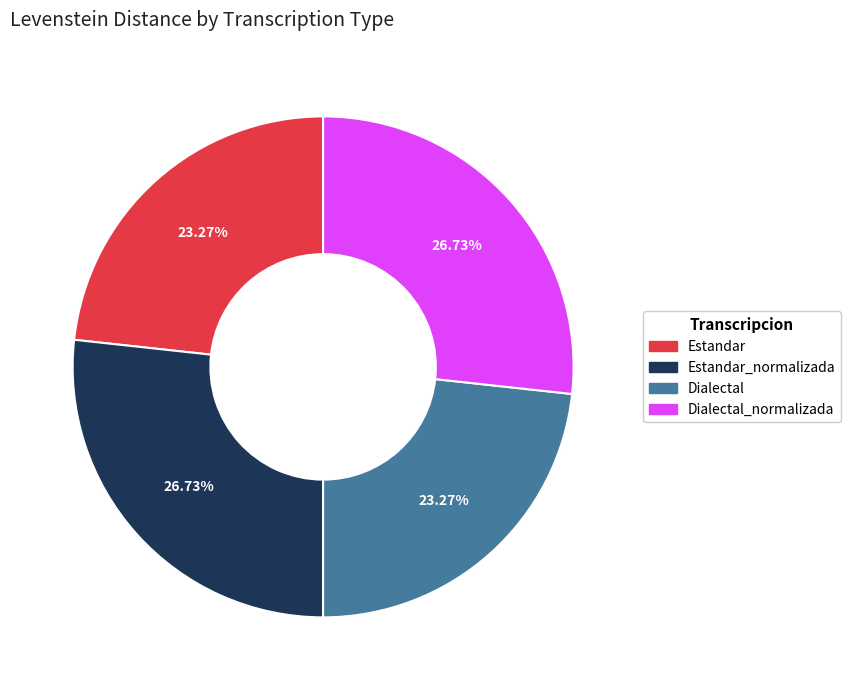

Between Dialectal_normalizada and Estandar, which is larger?

Dialectal_normalizada